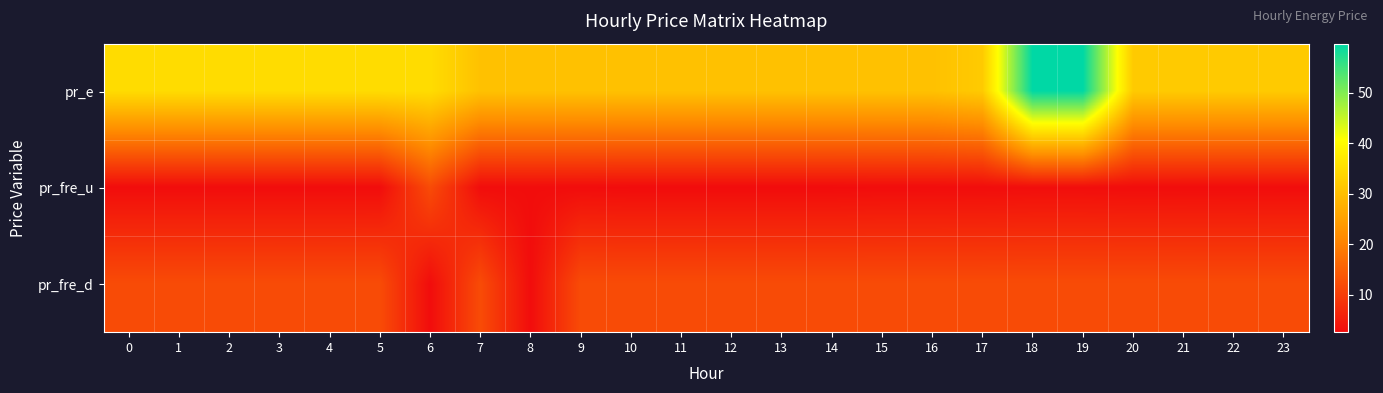

What is the difference between the highest and lowest values at 5?

32.3